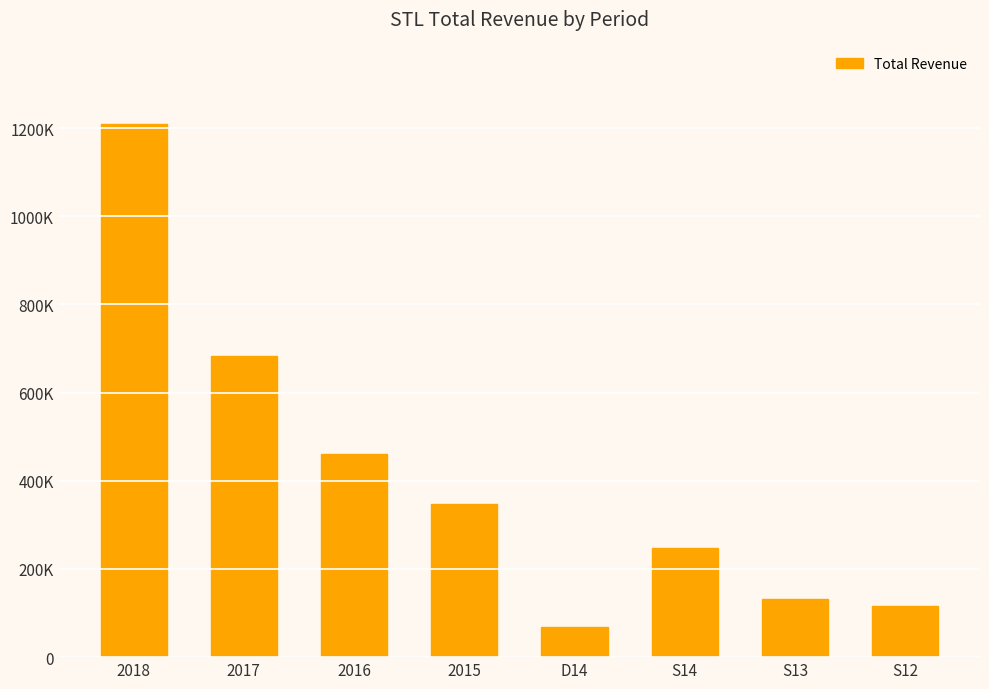

What is the value of the 8th bar from the left?

115000